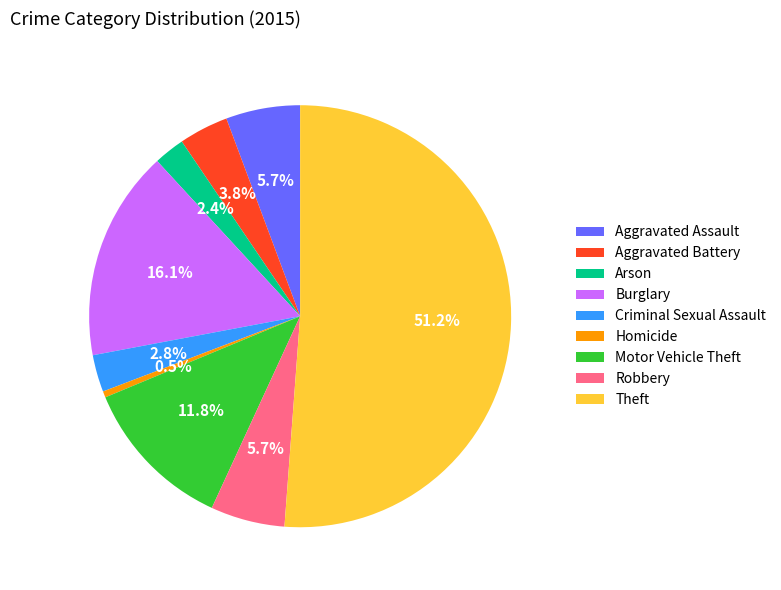

How many segments does this pie chart have?

9